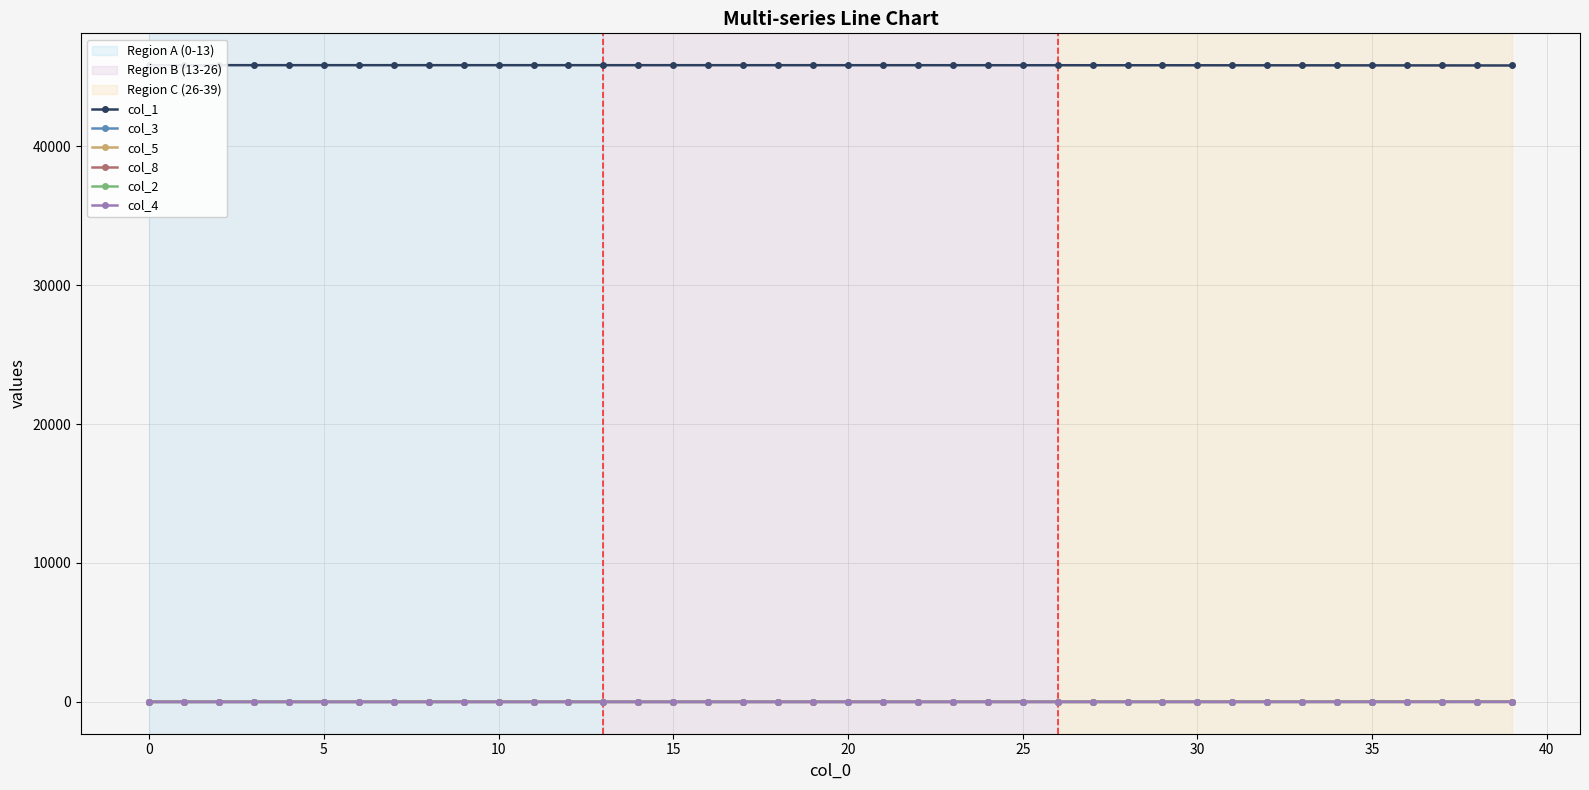

What is the total value across all series at 10?

45827.0